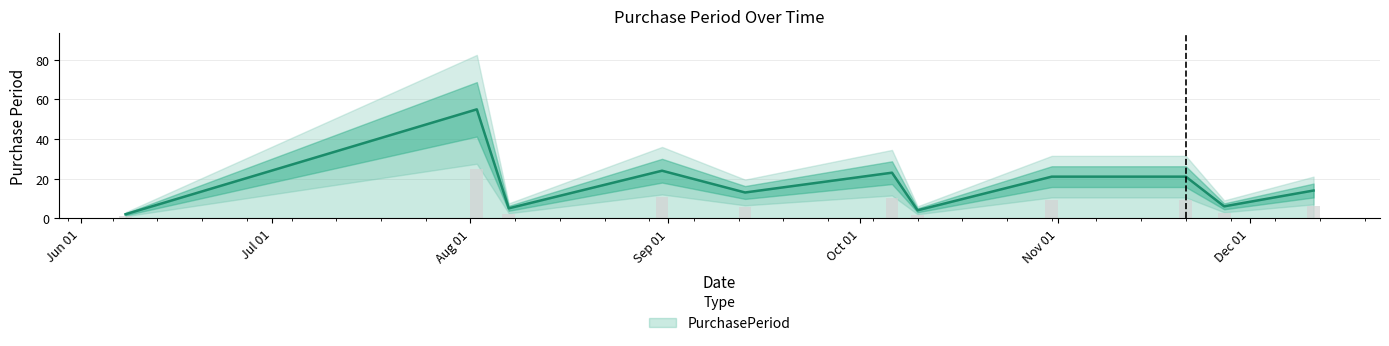

What is the highest value of the PurchasePeriod series?

55